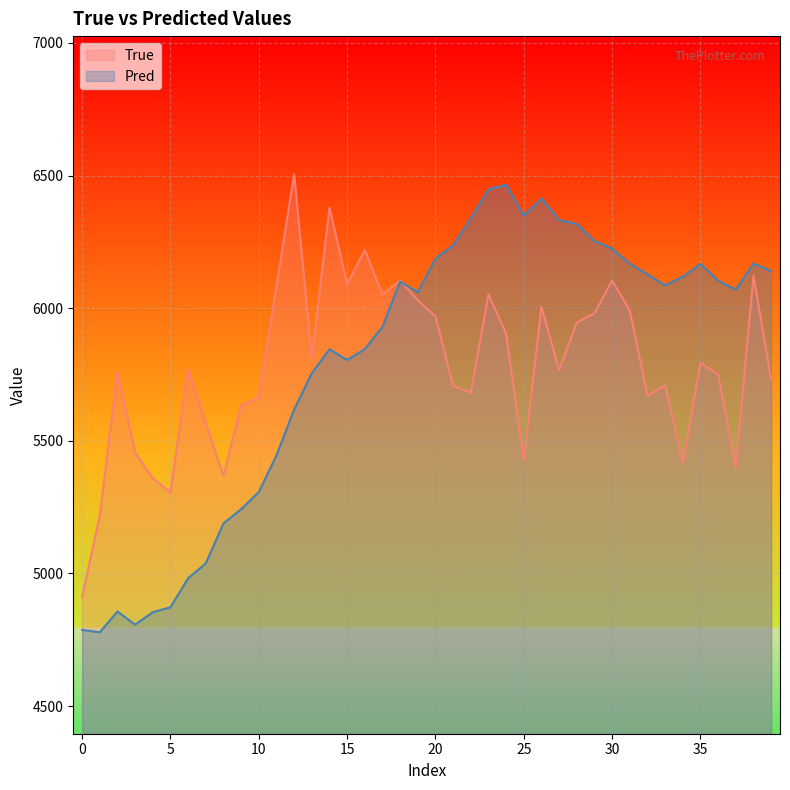

What is the maximum value for Pred?

6465.4